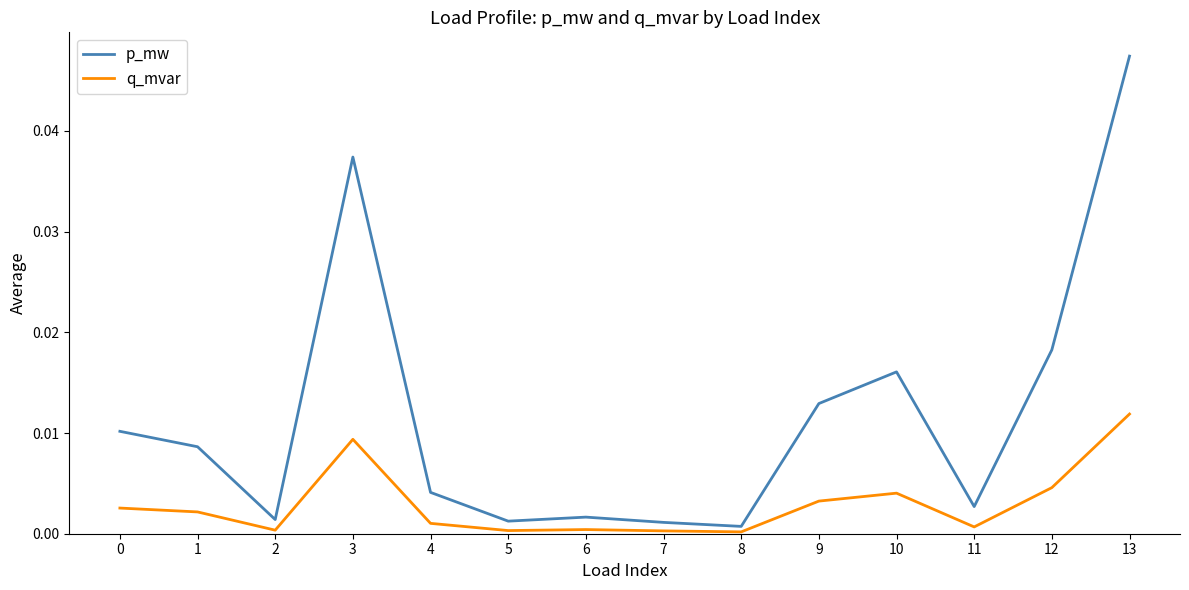

Rank the series by their average value, from lowest to highest.

q_mvar, p_mw